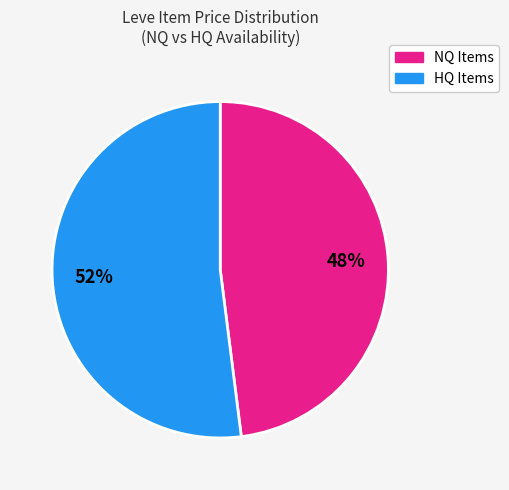

Is there any slice that represents more than half of the pie?

Yes